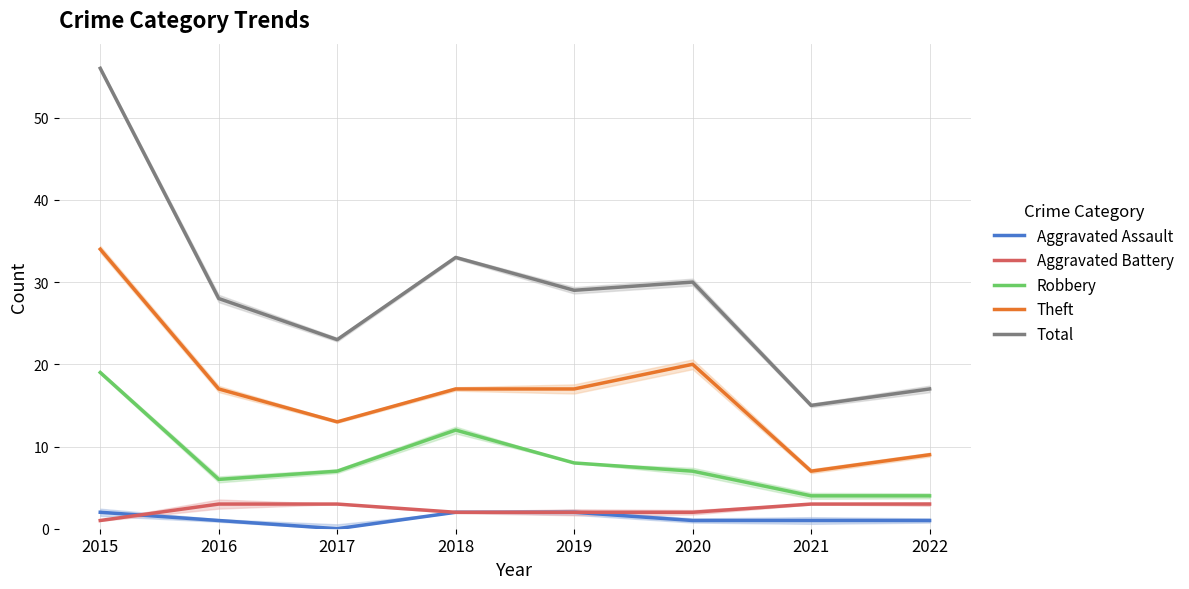

Reading left to right, list all the values displayed in this chart.

Aggravated Assault: 2	1	0	2	2	1	1	1
Aggravated Battery: 1	3	3	2	2	2	3	3
Robbery: 19	6	7	12	8	7	4	4
Theft: 34	17	13	17	17	20	7	9
Total: 56	28	23	33	29	30	15	17